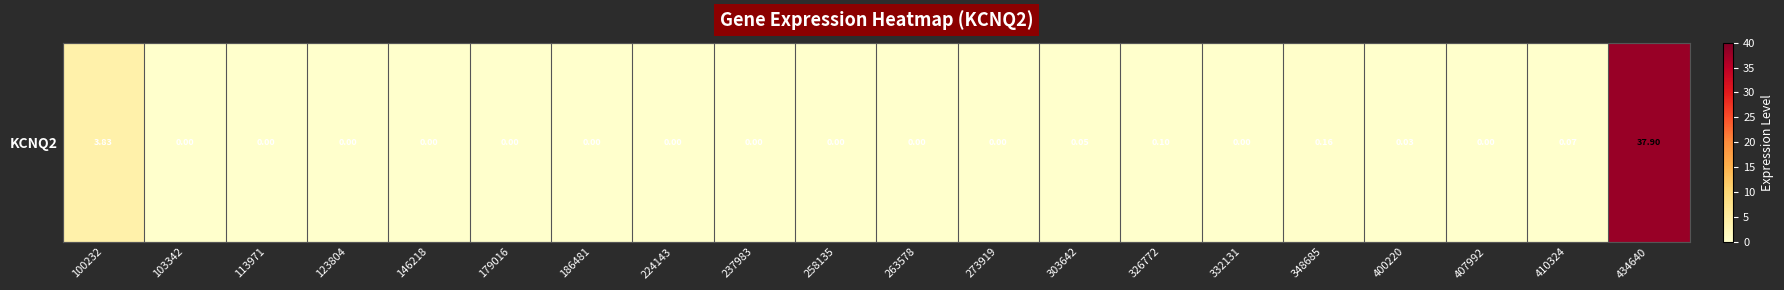

What is the greatest value displayed?

37.9